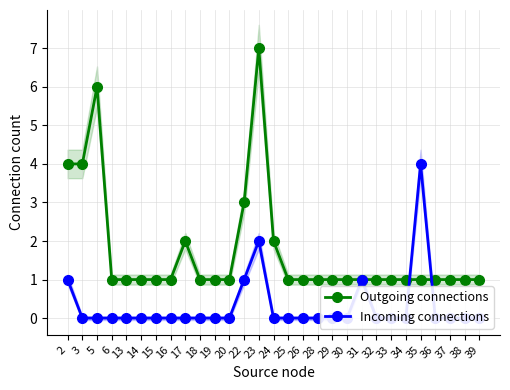

What is the value of the Outgoing connections point at the 3rd from the left?

6